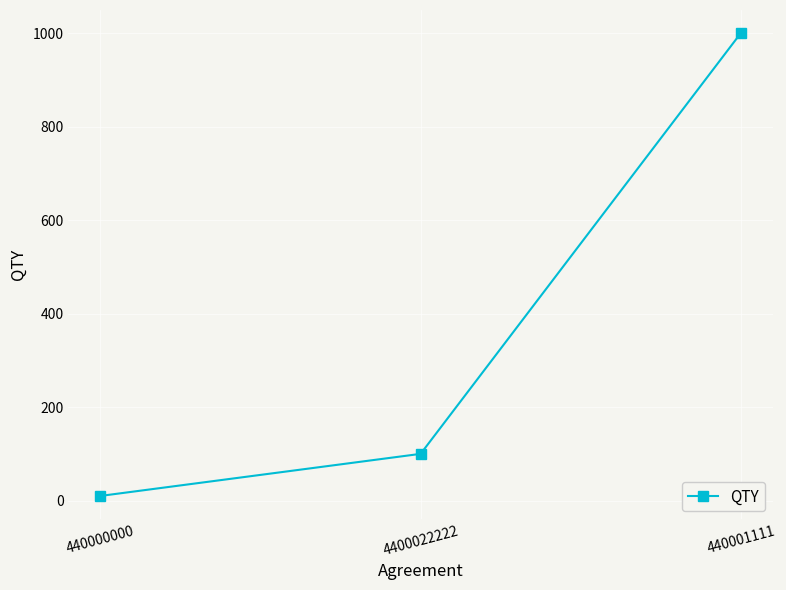

What is the difference between the second highest and minimum values?

90